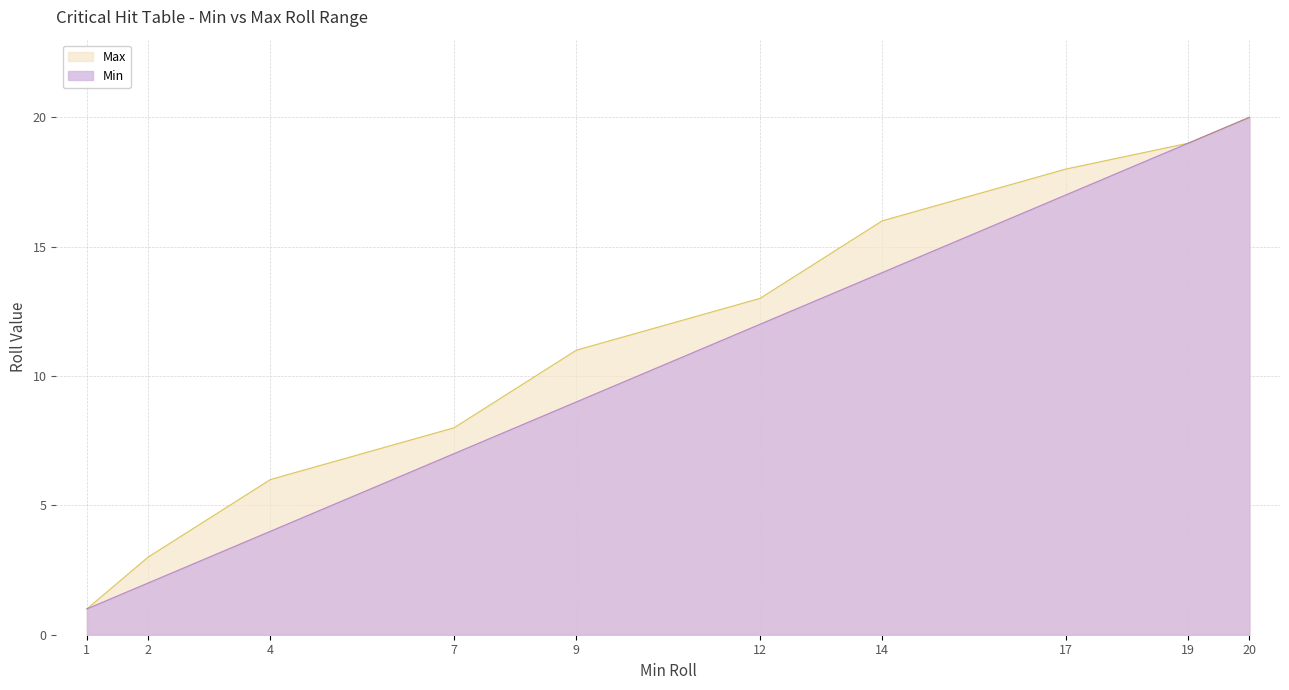

At which label does Max reach its peak?

20